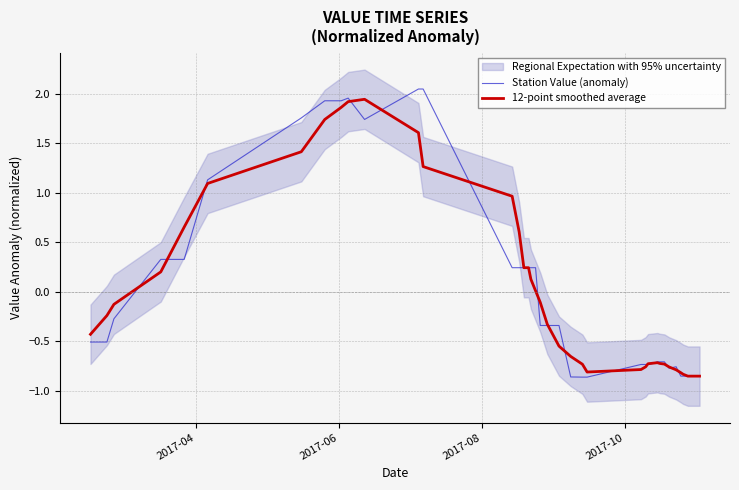

List the series in order of their overall mean, highest first.

12-point smoothed average, Station Value (anomaly)